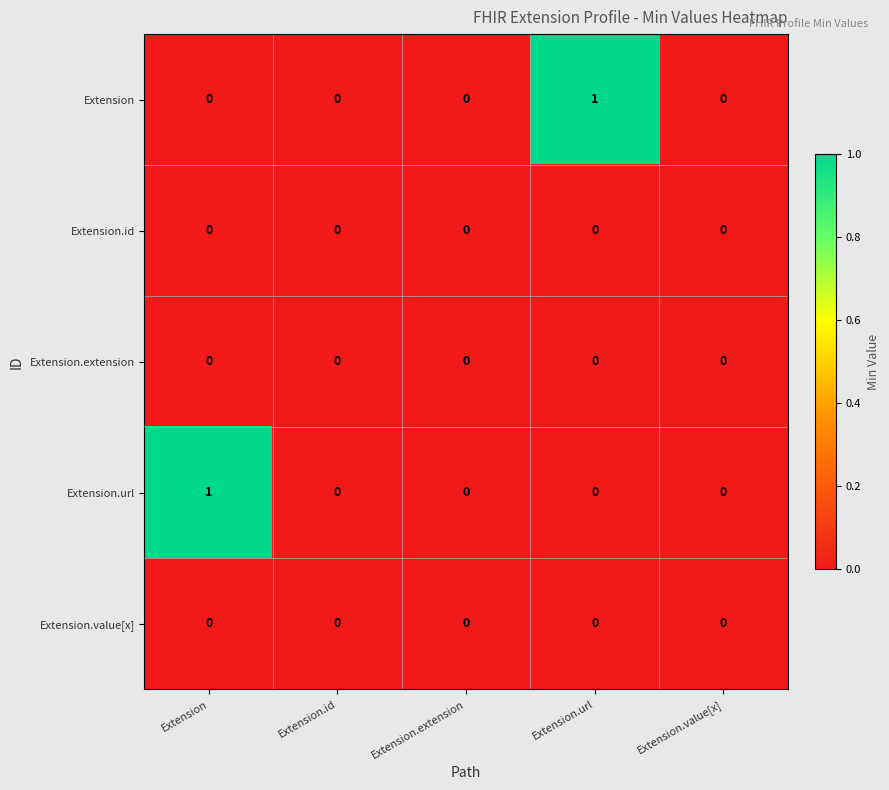

Is the value of Extension.value[x] at Extension.value[x] greater than the value of Extension.url at Extension?

No